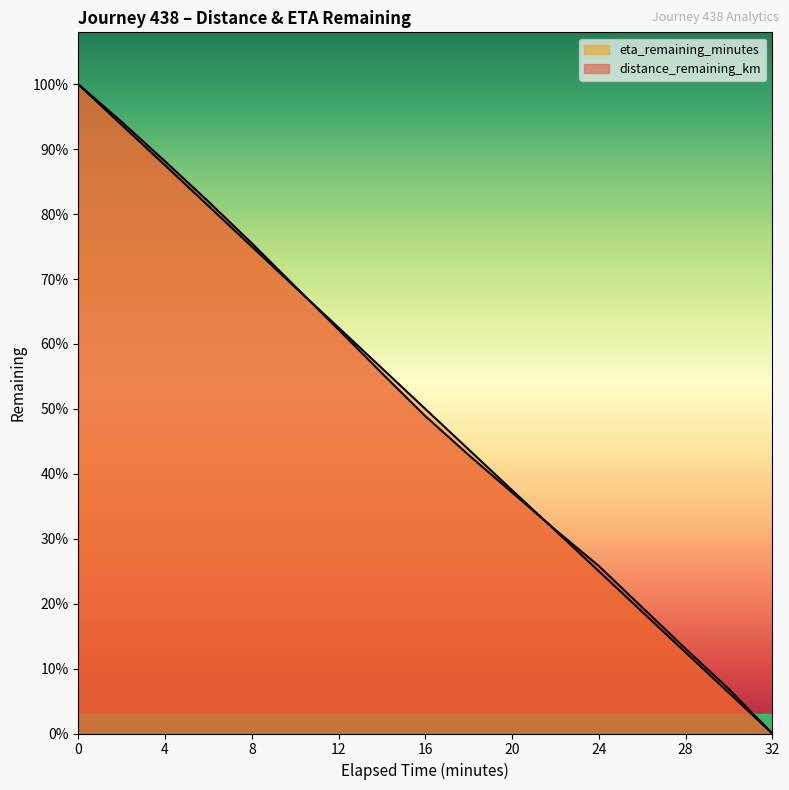

Reading left to right, transcribe all the data shown in this chart.

distance_remaining_km: 0.0=30.2	2.0=28.5	4.0=26.6	6.0=24.7	8.0=22.8	10.0=20.8	12.0=18.8	14.0=16.8	16.0=14.8	18.0=13.0	20.0=11.2	22.0=9.5	24.0=7.8	26.0=5.9	28.0=3.9	30.0=2.1	32.0=0.0
eta_remaining_minutes: 0.0=30.2	2.0=28.3	4.0=26.4	6.0=24.5	8.0=22.6	10.0=20.8	12.0=18.9	14.0=17.0	16.0=15.1	18.0=13.2	20.0=11.3	22.0=9.4	24.0=7.5	26.0=5.7	28.0=3.8	30.0=1.9	32.0=0.0